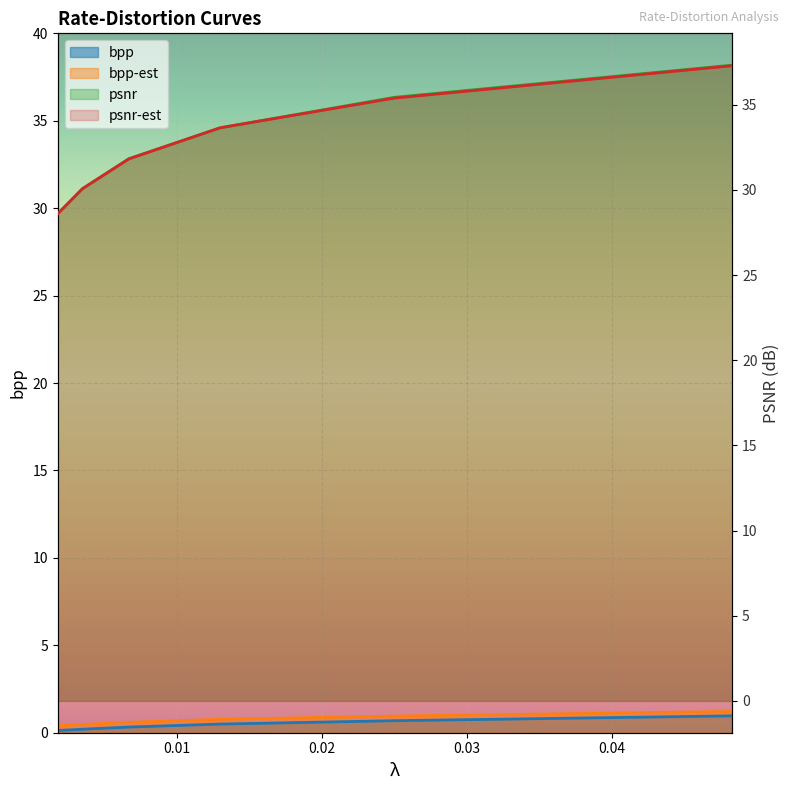

Is the value of bpp-est at 0.0067 greater than the value of psnr at 0.0035?

No